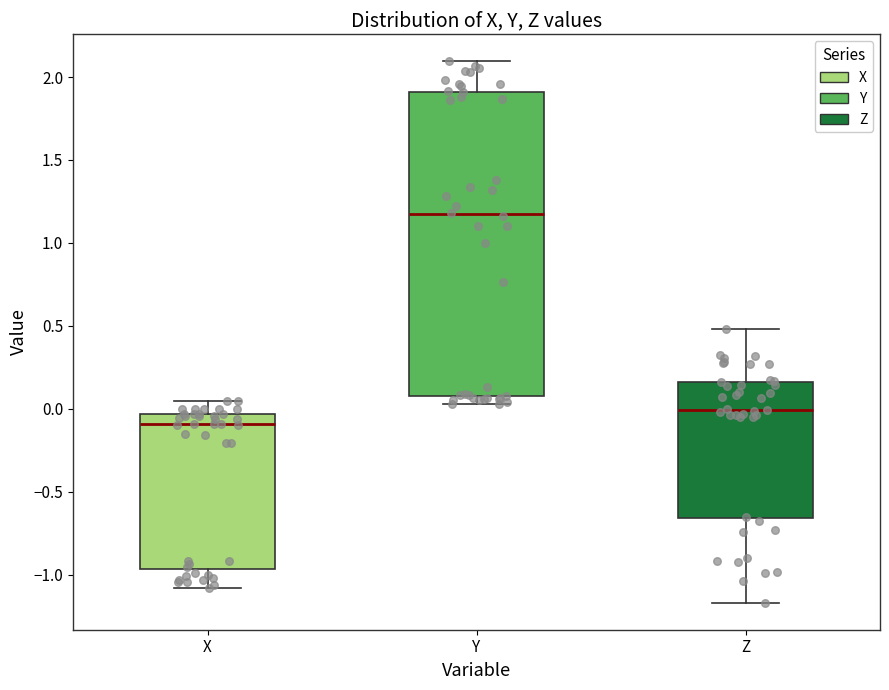

Which box's median line is the highest?

Y